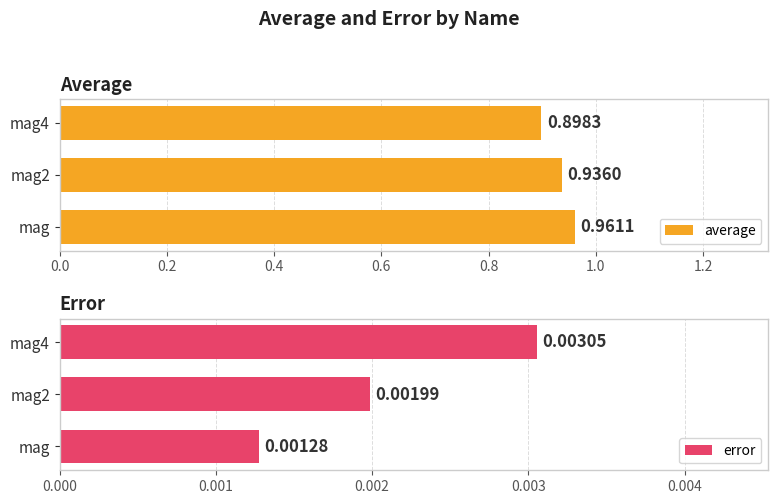

Rank the categories by average value from highest to lowest.

mag, mag2, mag4